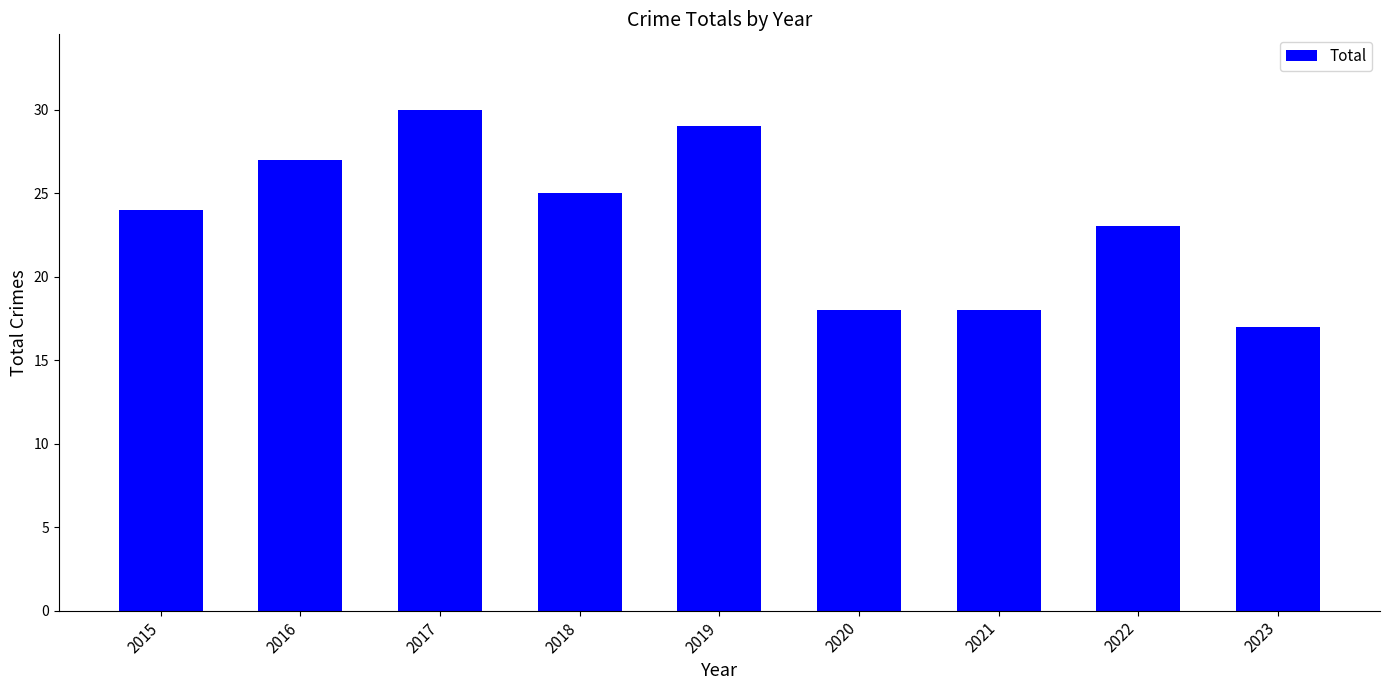

What is the smallest value displayed?

17